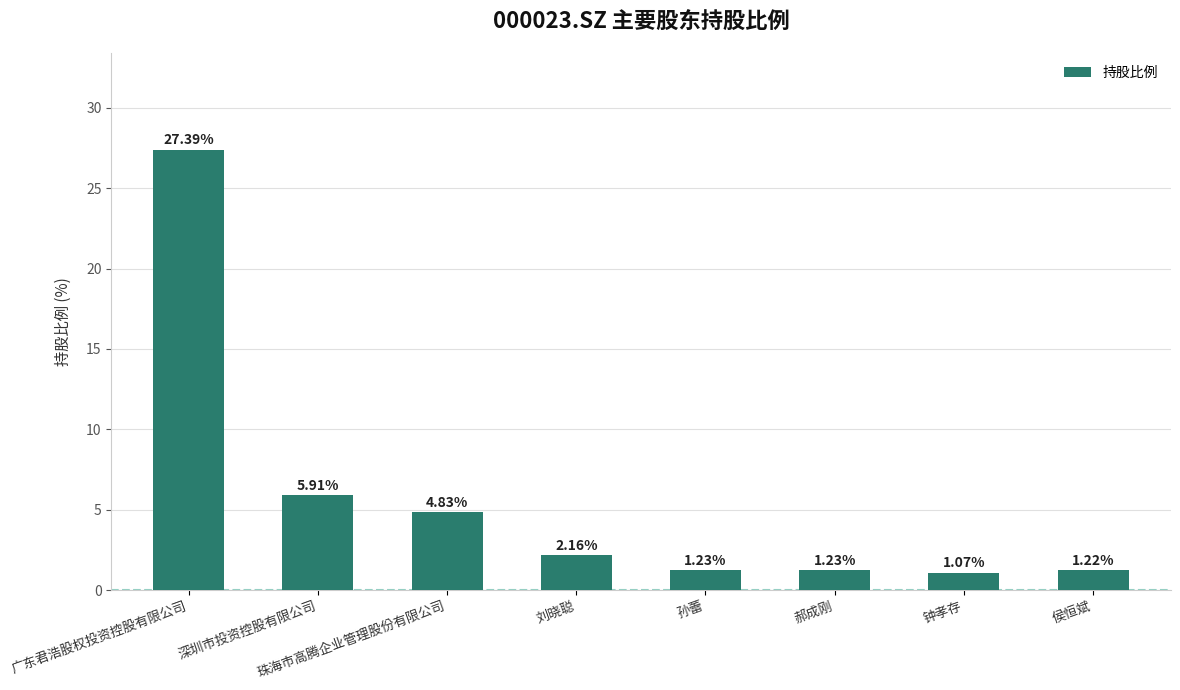

Which has a higher value, 刘晓聪 or 深圳市投资控股有限公司?

深圳市投资控股有限公司